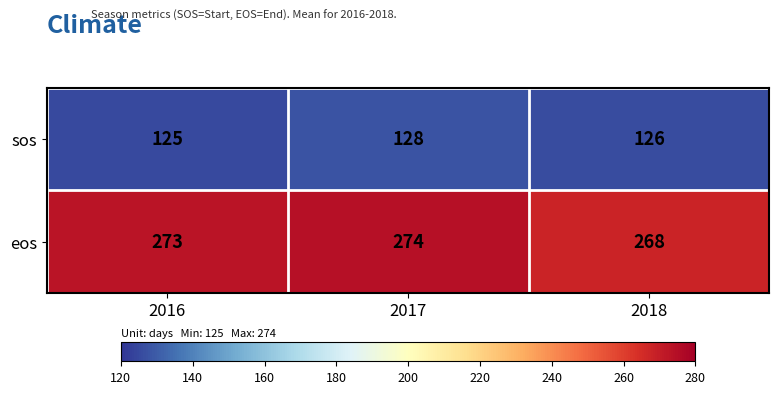

Reading right to left, what are all the values shown in this chart?

sos: 2018=126	2017=128	2016=125
eos: 2018=268	2017=274	2016=273